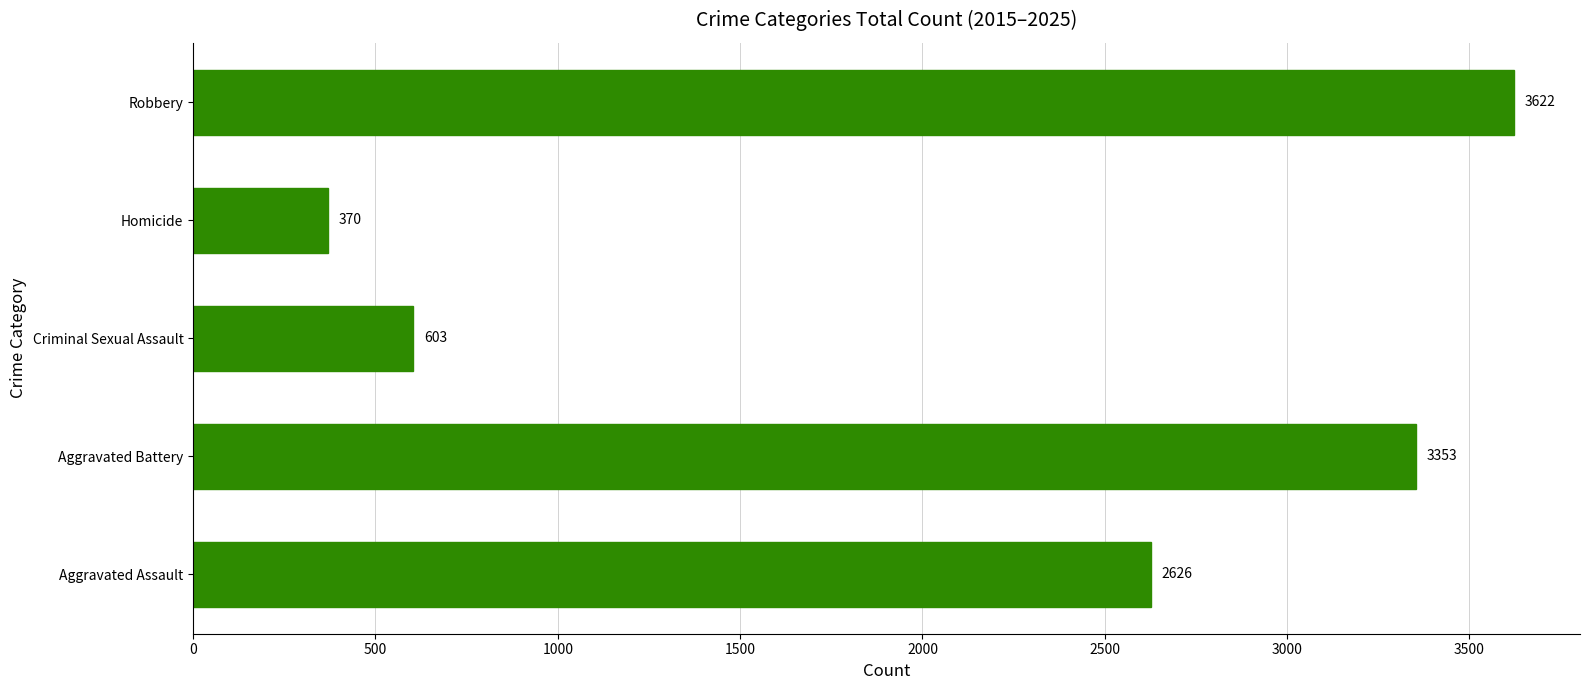

Between Aggravated Battery and Aggravated Assault, which is larger?

Aggravated Battery